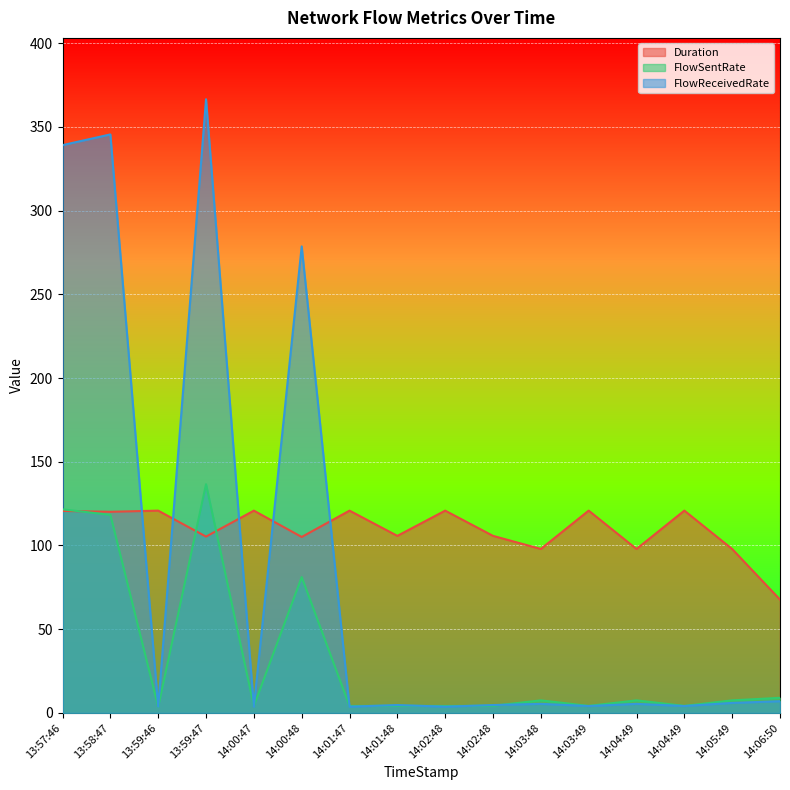

List the labels in order of FlowSentRate value, largest first.

13:59:47, 13:57:46, 13:58:47, 14:00:48, 14:06:50, 14:05:49, 14:04:49, 14:03:48, 14:02:48, 14:01:48, 14:04:49, 14:03:49, 14:02:48, 14:01:47, 14:00:47, 13:59:46